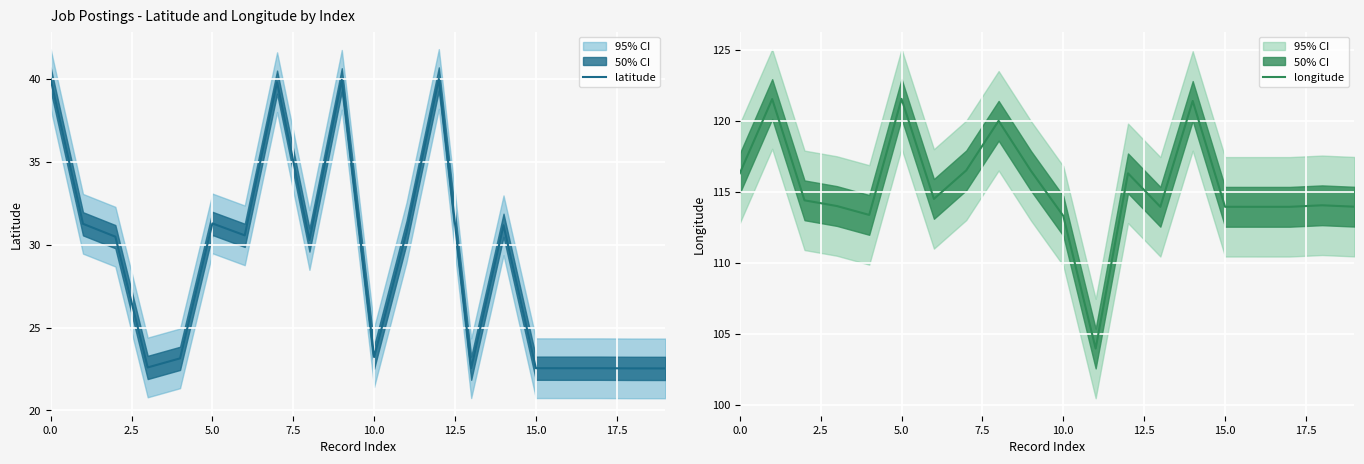

The latitude series shows 15.0 at 5.0. True or false?

False